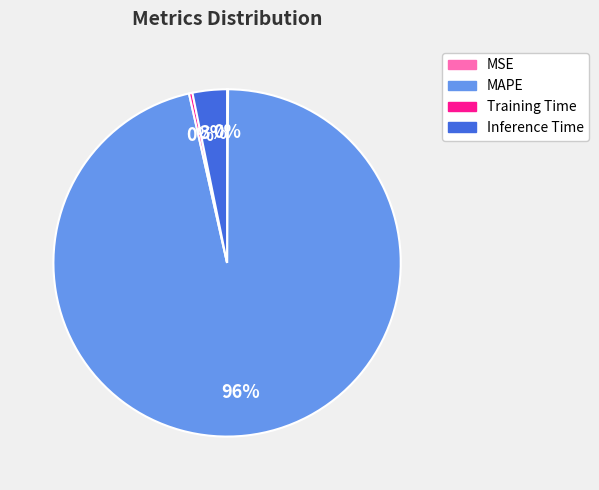

Is there any slice that represents more than half of the pie?

Yes